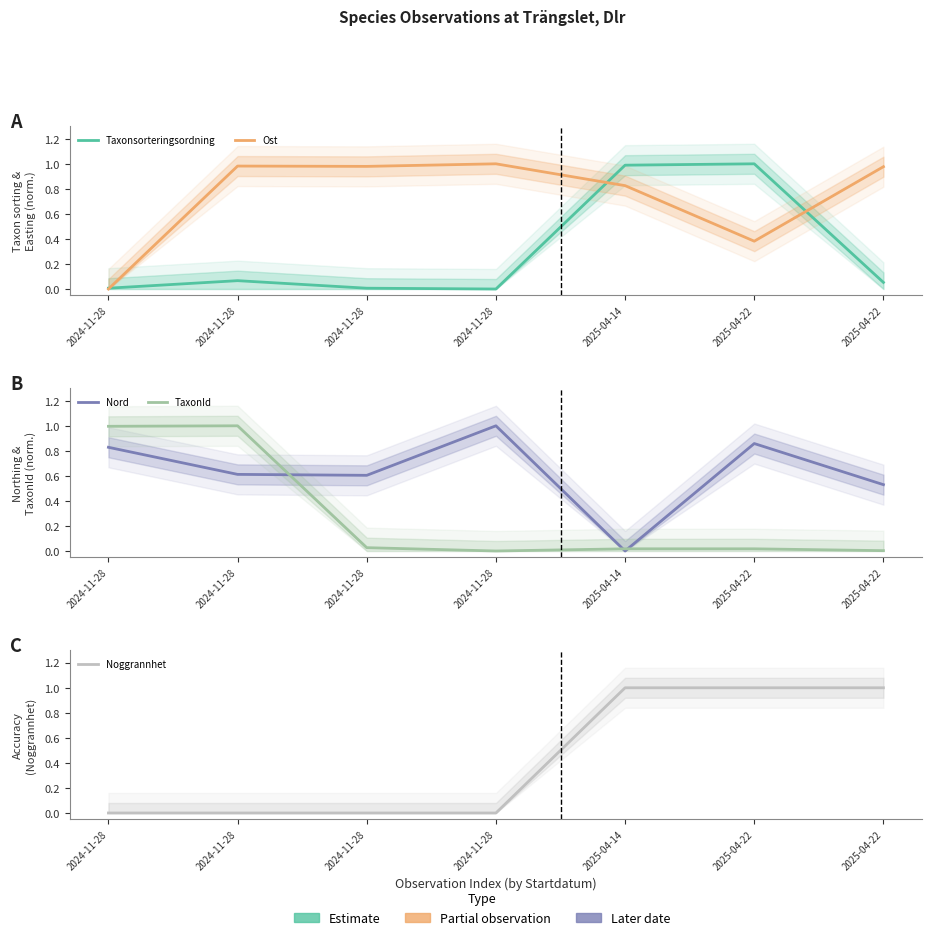

The value of Noggrannhet at 2025-04-22 is 1.0. True or false?

True